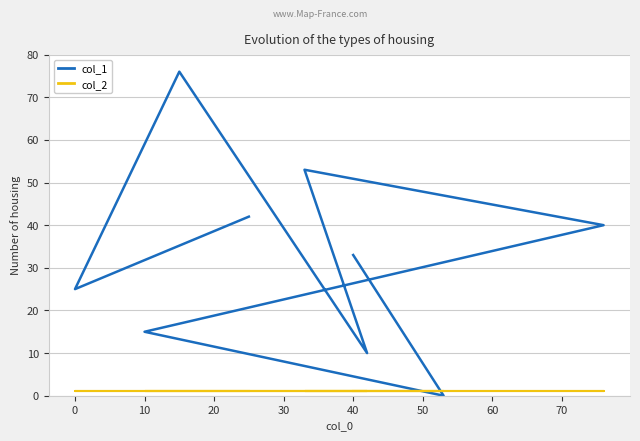

What is the label of the 4th point from the right?

40